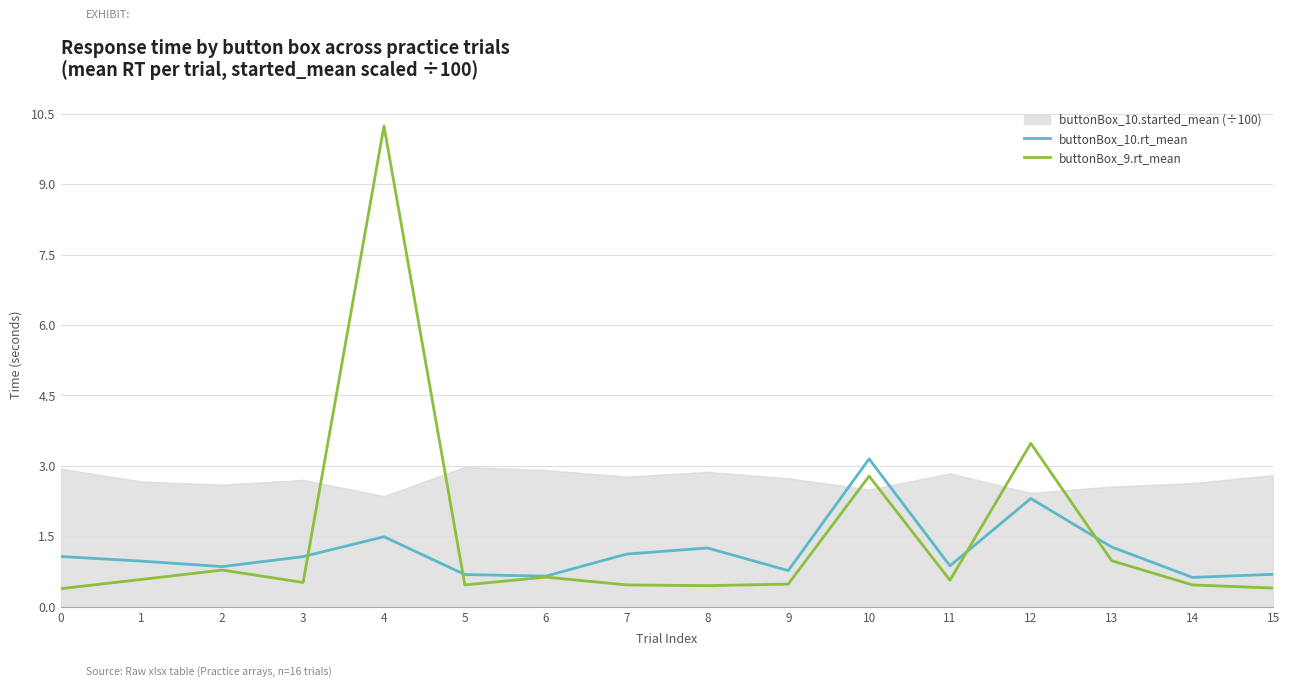

True or false: buttonBox_9.rt_mean has a value of 0.7 at 8.

False